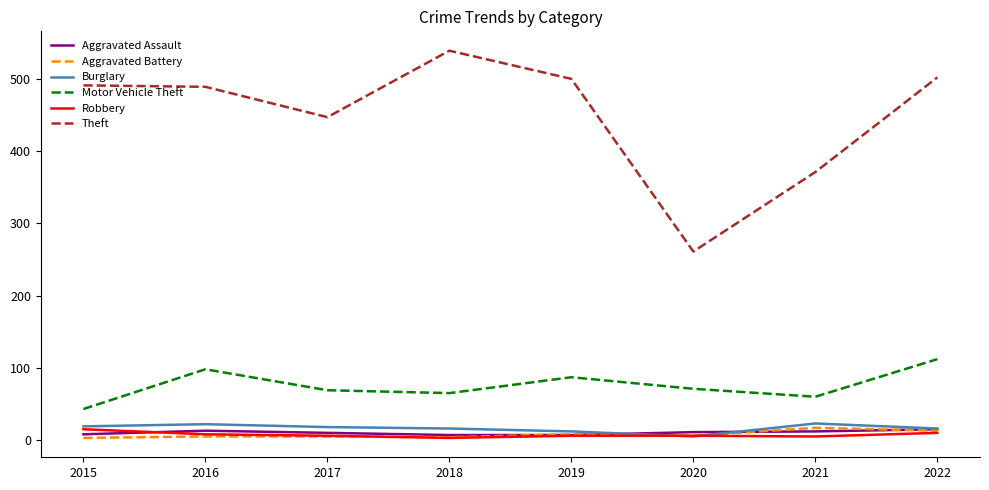

What is the difference between the Theft values at 2020 and 2016?

228